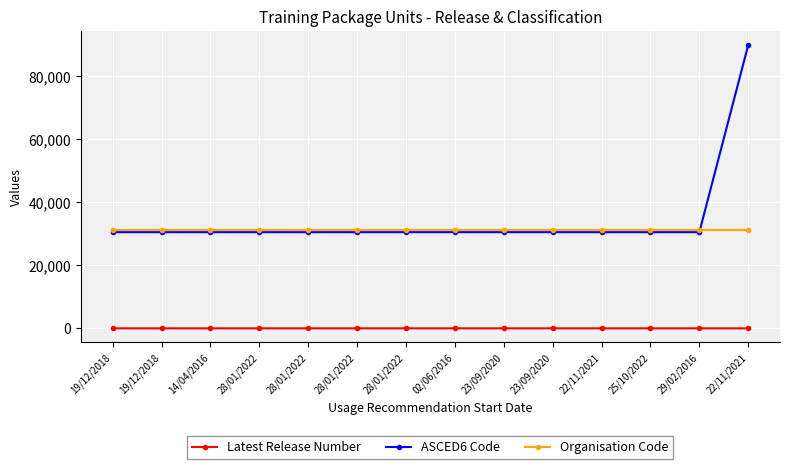

What is the average value of the ASCED6 Code series?

34757